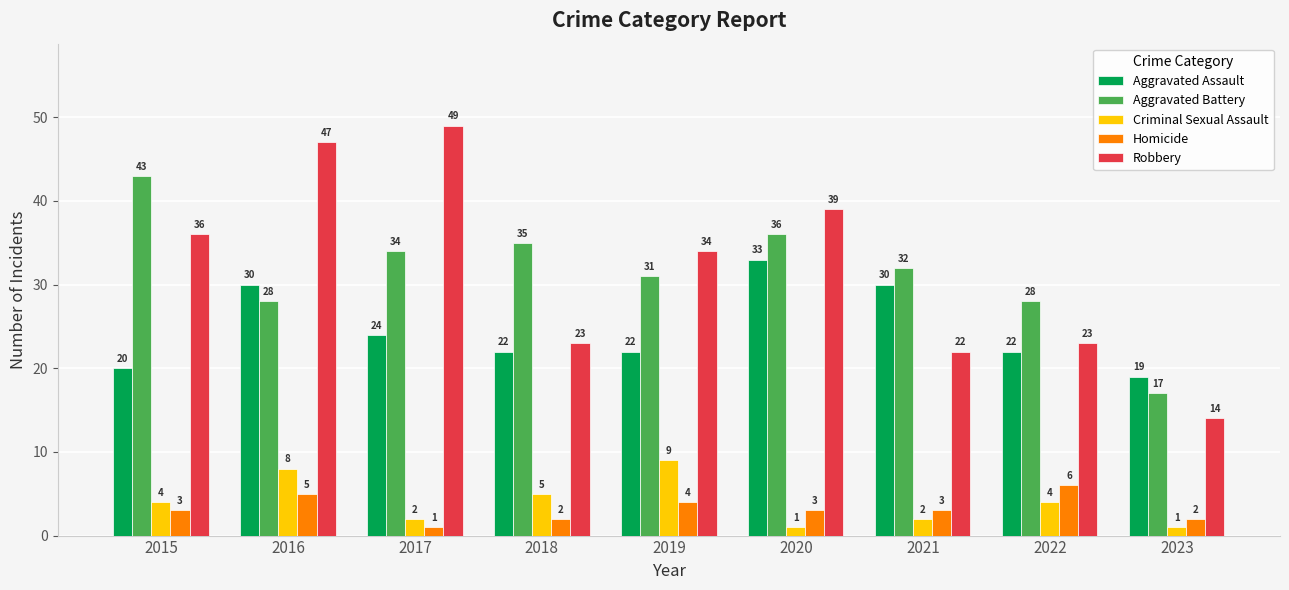

How many data points in Homicide are less than 3?

3